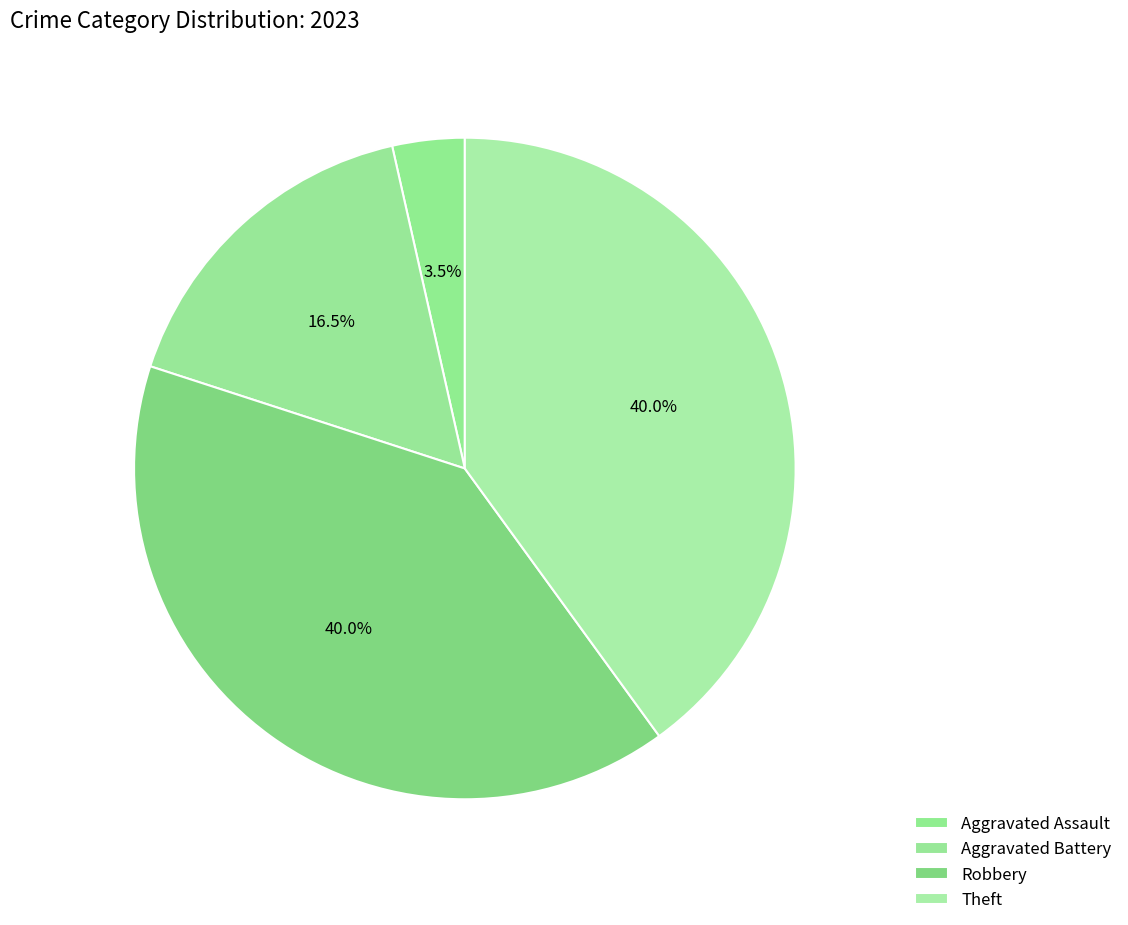

What is the change in value from Aggravated Assault to Aggravated Battery?

+11